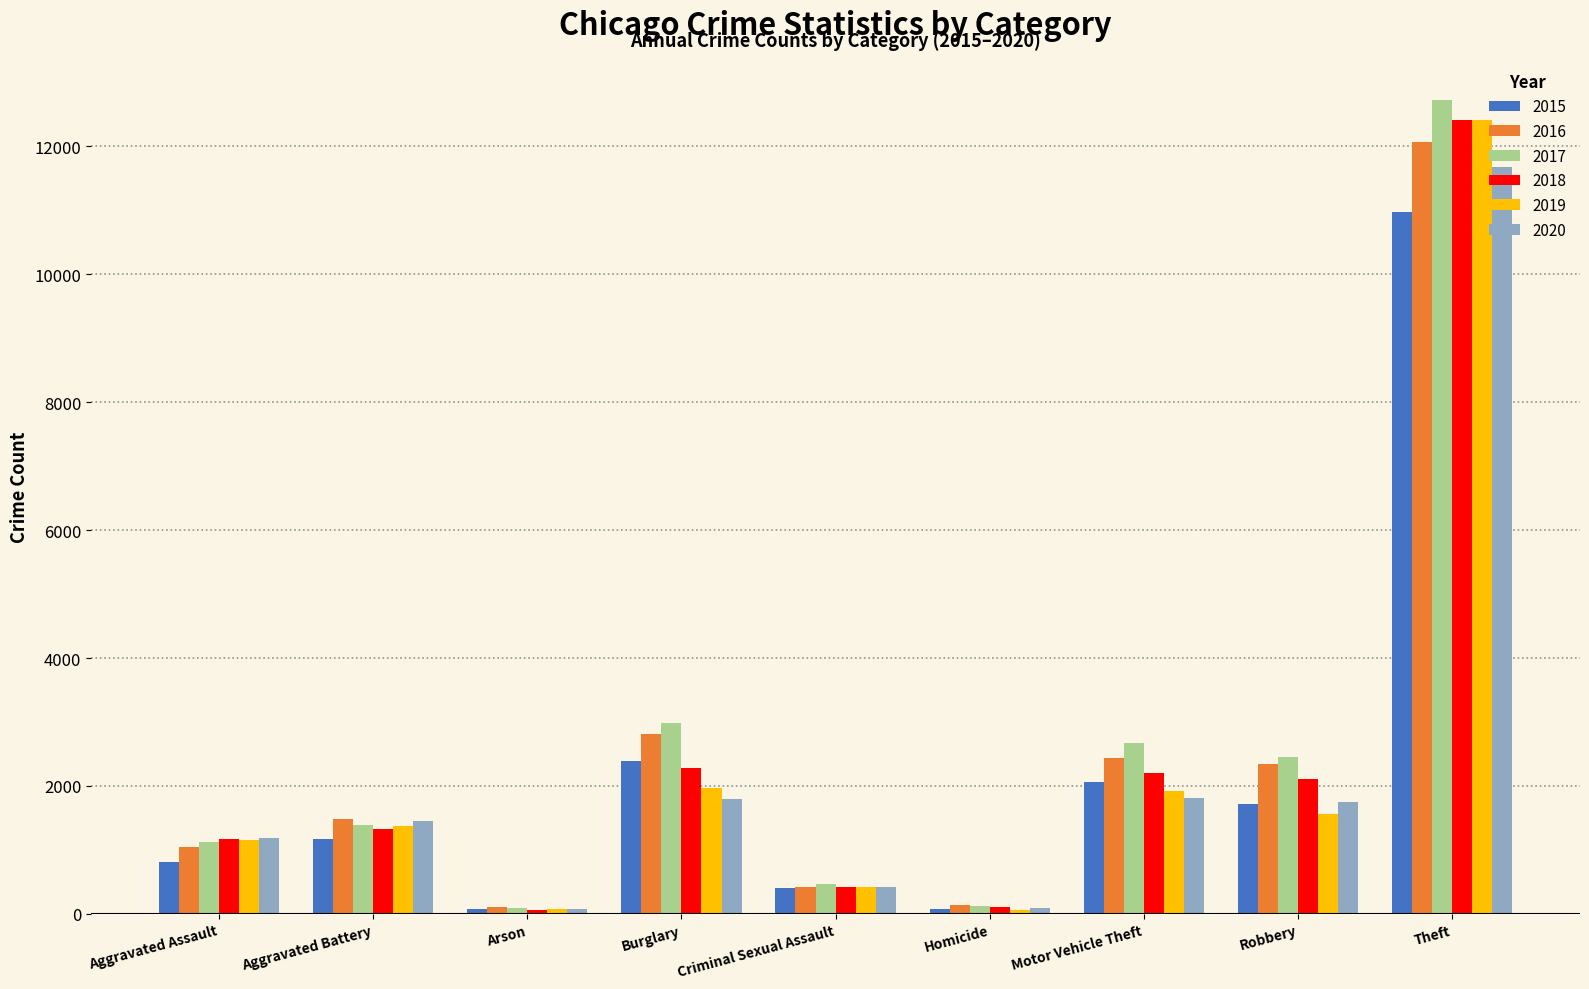

At which category is the sum across all series the highest?

Theft